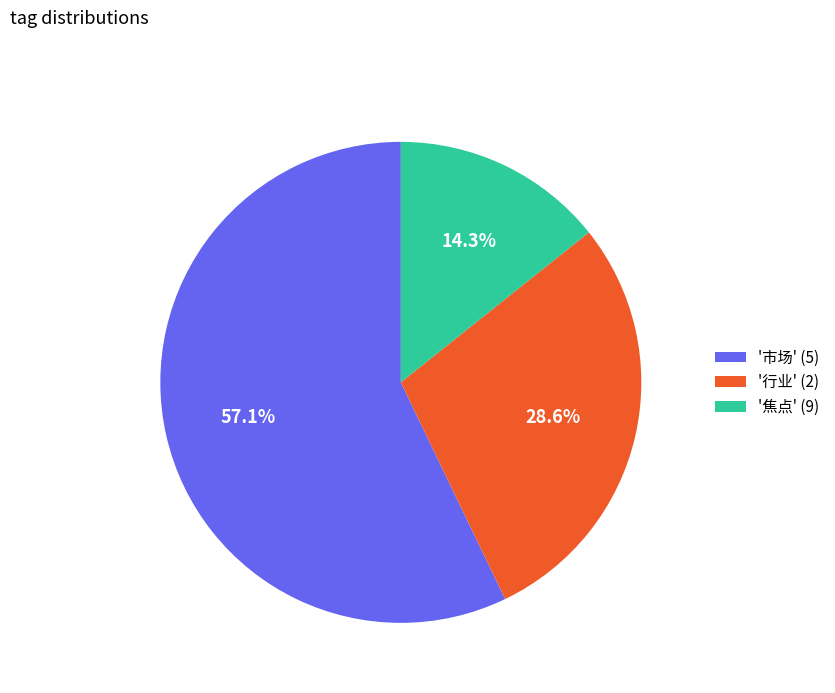

How many segments does this pie chart have?

3